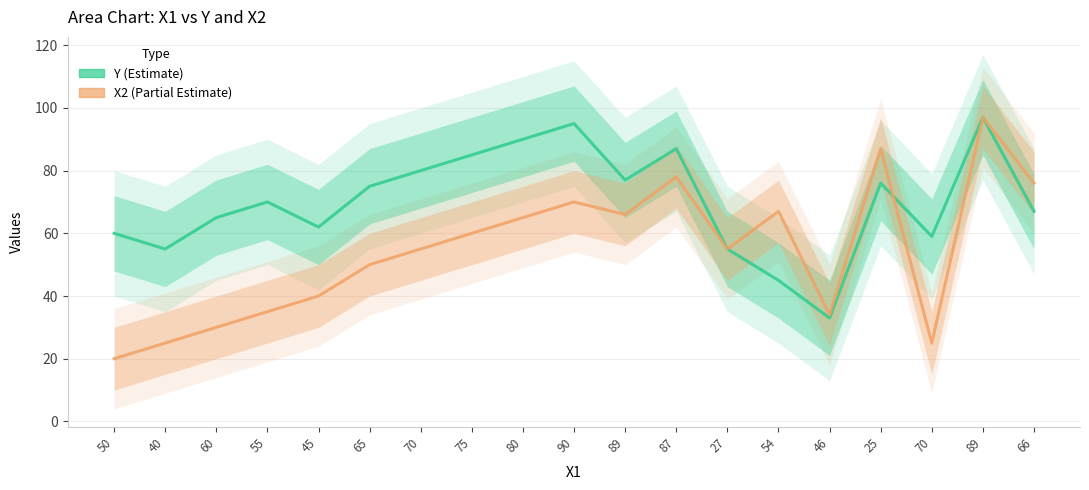

At which category does Y (Estimate) reach its first local peak?

55